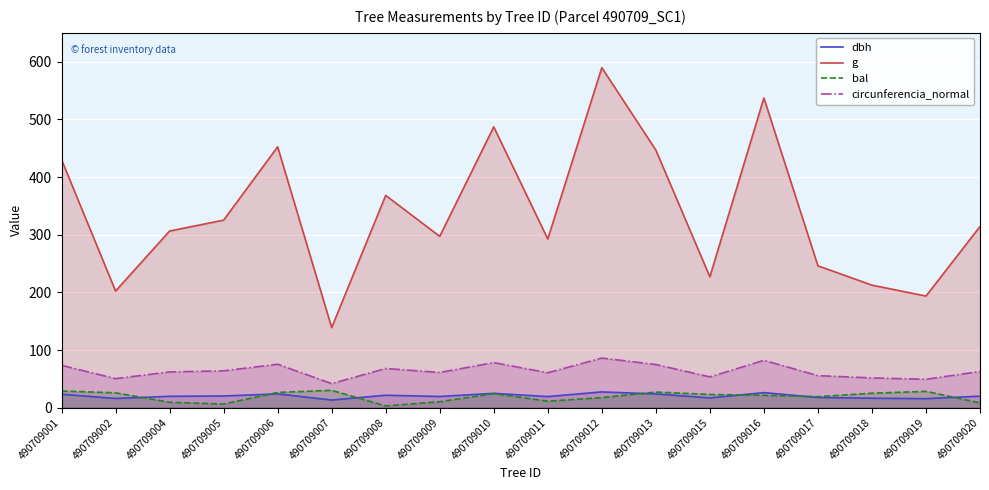

Between 490709015 and 490709020, which series saw the biggest shift?

g